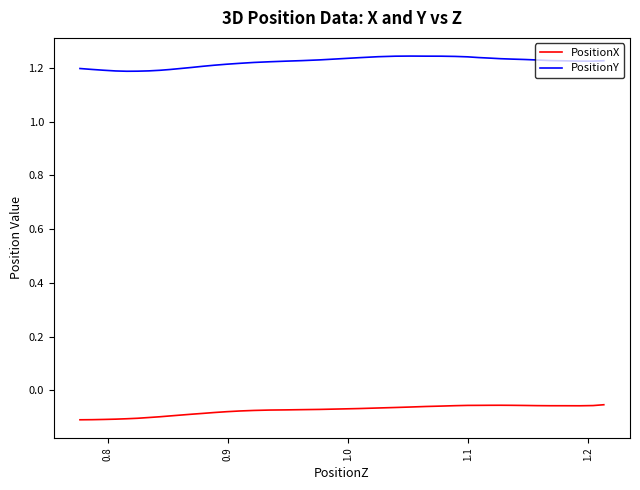

Rank the series by their average value, from highest to lowest.

PositionY, PositionX